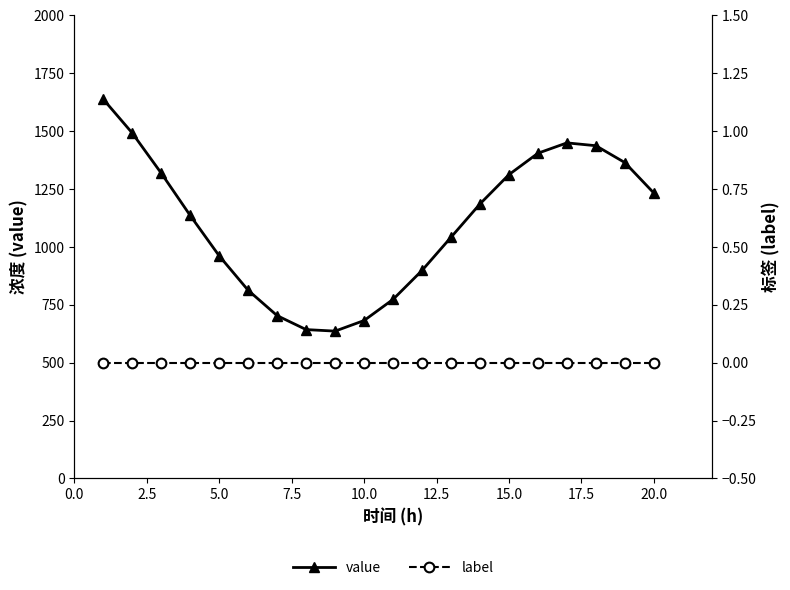

True or false: value has more than 1 interior local peaks.

False